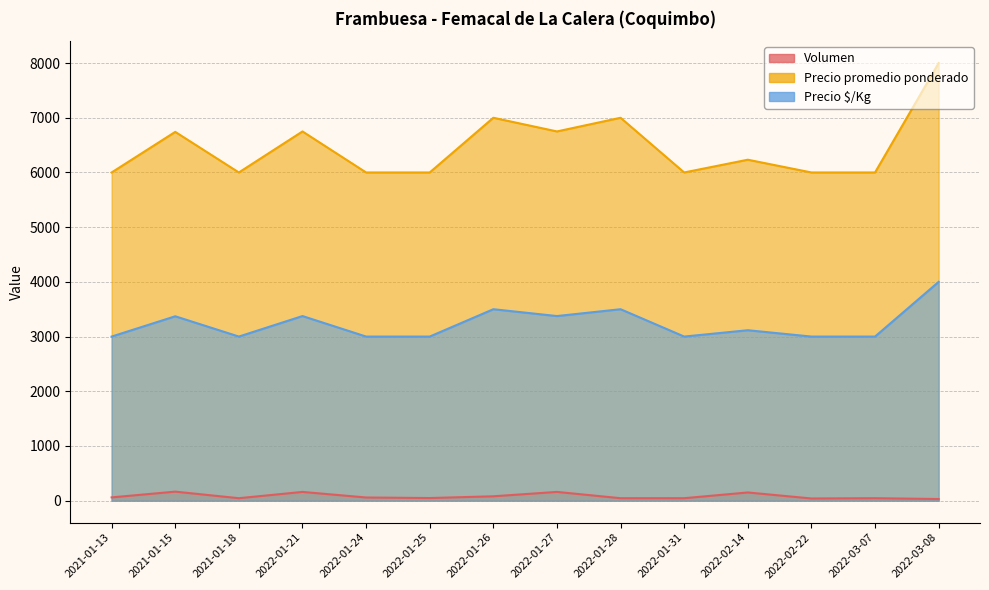

Which category has the highest value in the Precio promedio ponderado series?

2022-03-08